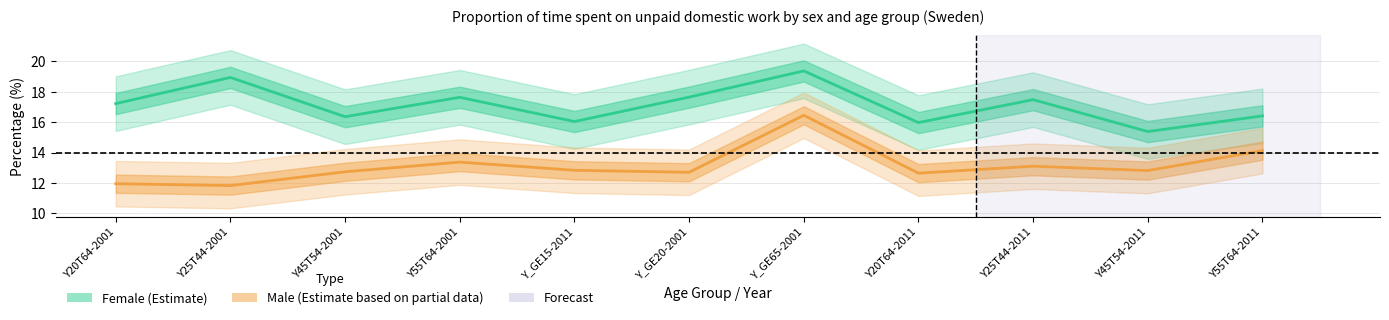

What is the label of the 4th point from the right?

Y20T64-2011